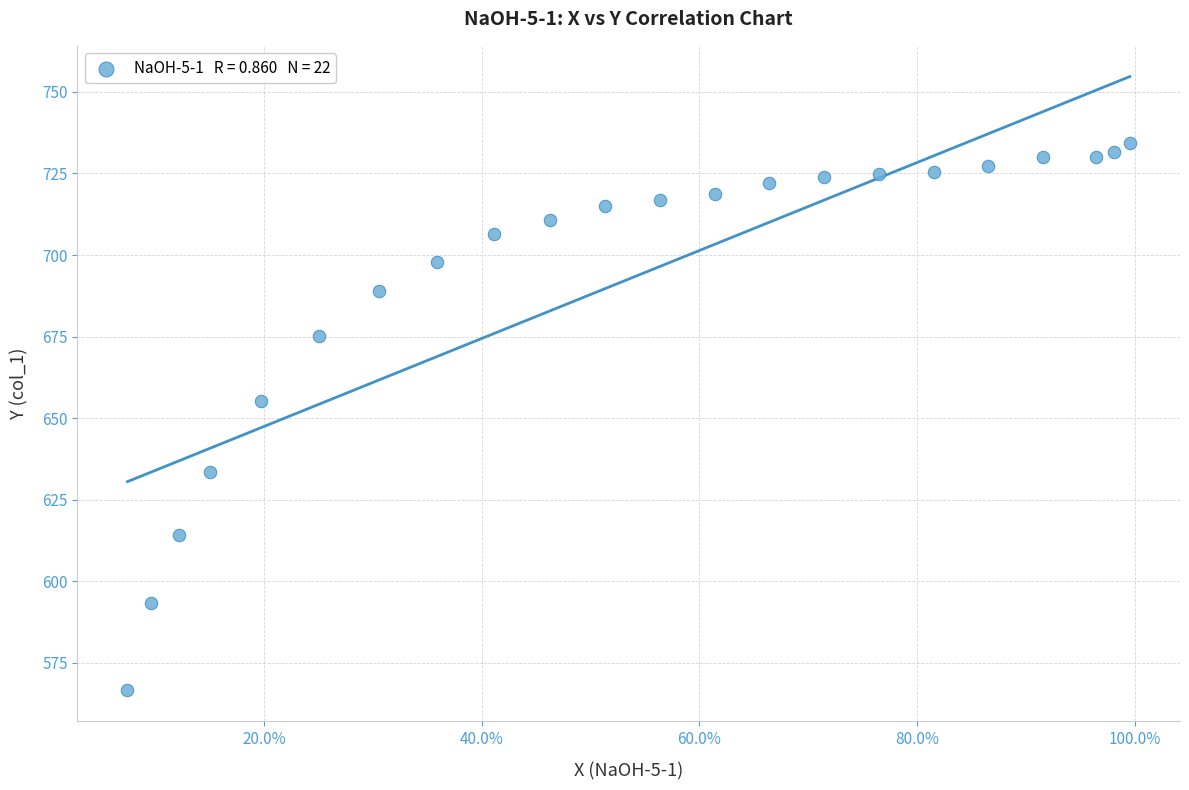

What is the range of X values (max minus min)?

0.9